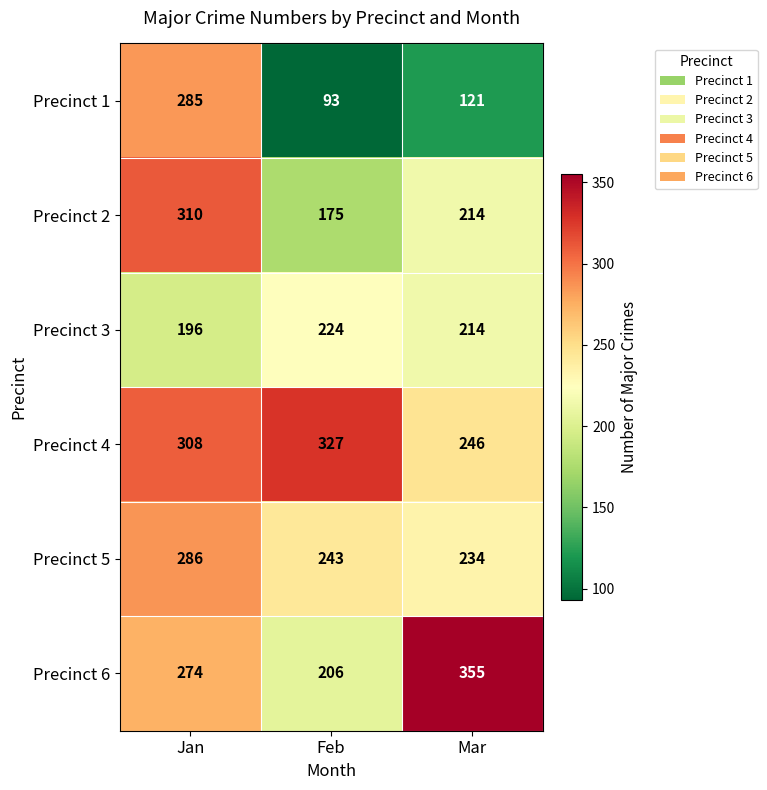

Reading left to right, transcribe all the data shown in this chart.

Precinct 1: Jan=285	Feb=93	Mar=121
Precinct 2: Jan=310	Feb=175	Mar=214
Precinct 3: Jan=196	Feb=224	Mar=214
Precinct 4: Jan=308	Feb=327	Mar=246
Precinct 5: Jan=286	Feb=243	Mar=234
Precinct 6: Jan=274	Feb=206	Mar=355